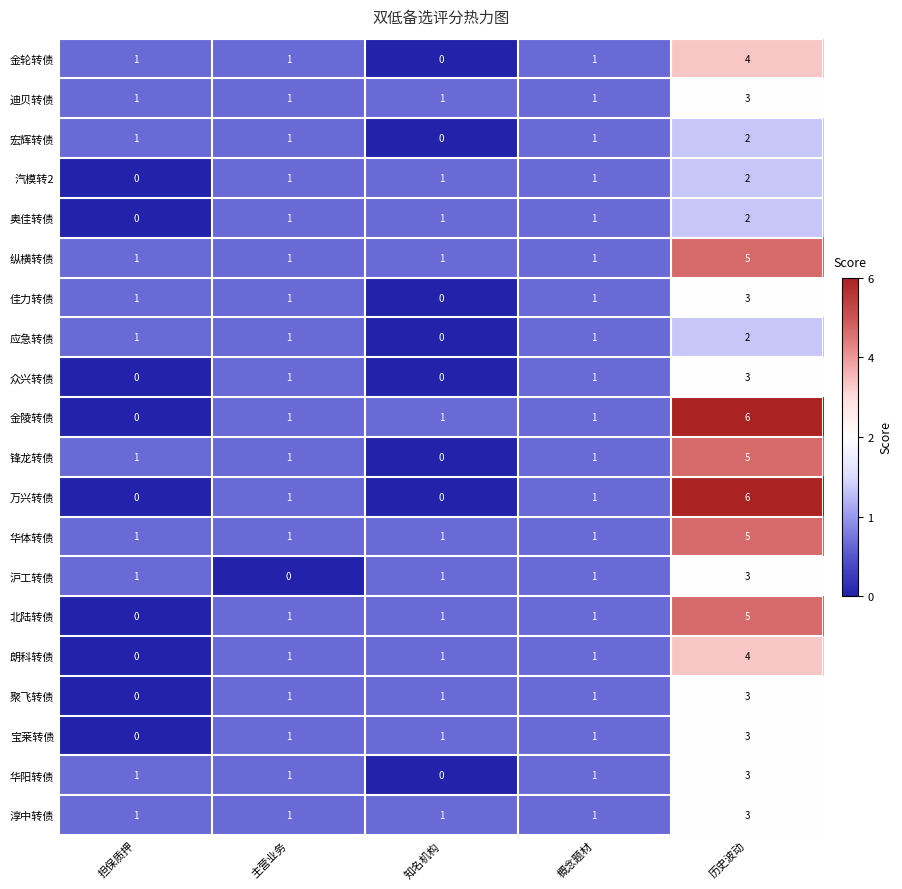

What is the difference between the maximum and minimum values in the 朗科转债 series?

4